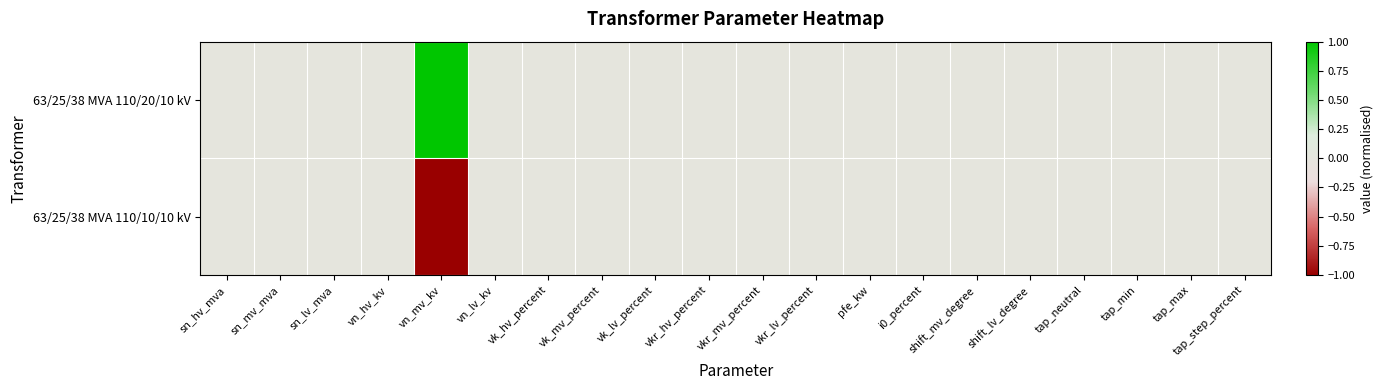

At which category is the sum across all series the highest?

sn_hv_mva